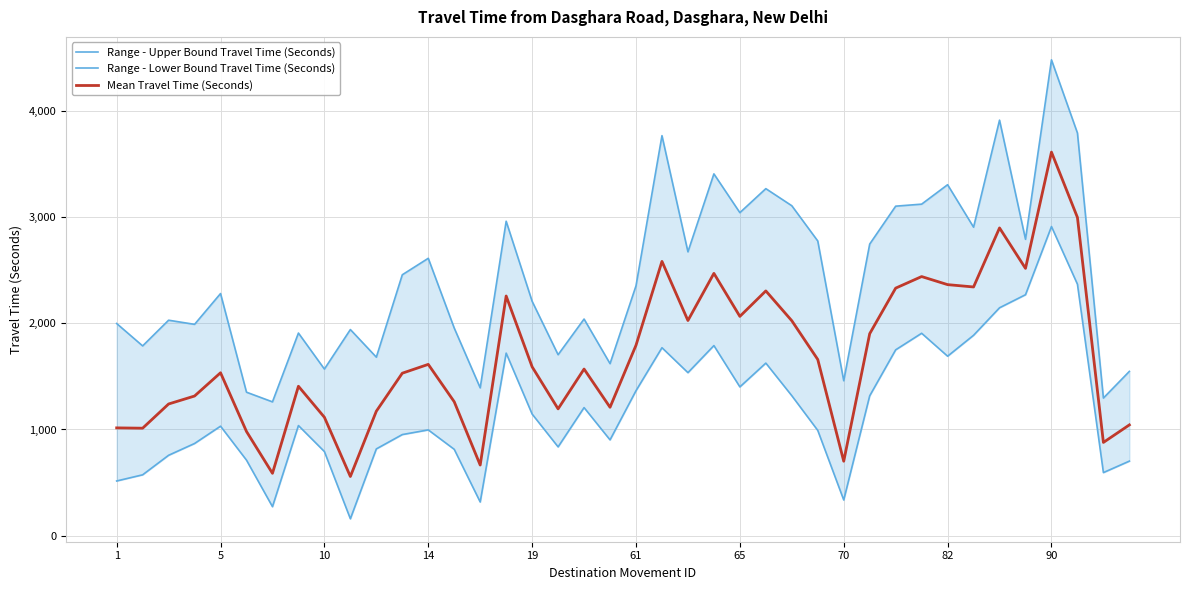

What are all the series names shown in the legend?

Range - Upper Bound Travel Time (Seconds), Range - Lower Bound Travel Time (Seconds), Mean Travel Time (Seconds)